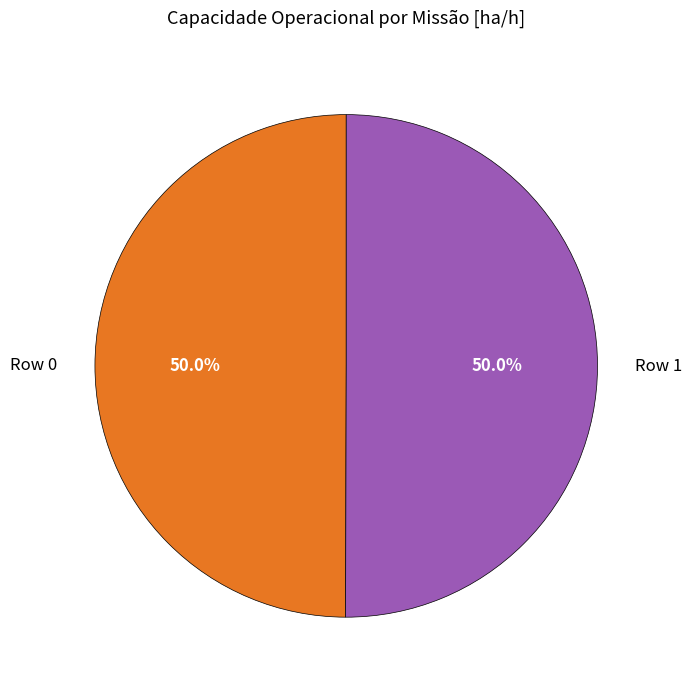

Count the number of slices in the pie.

2